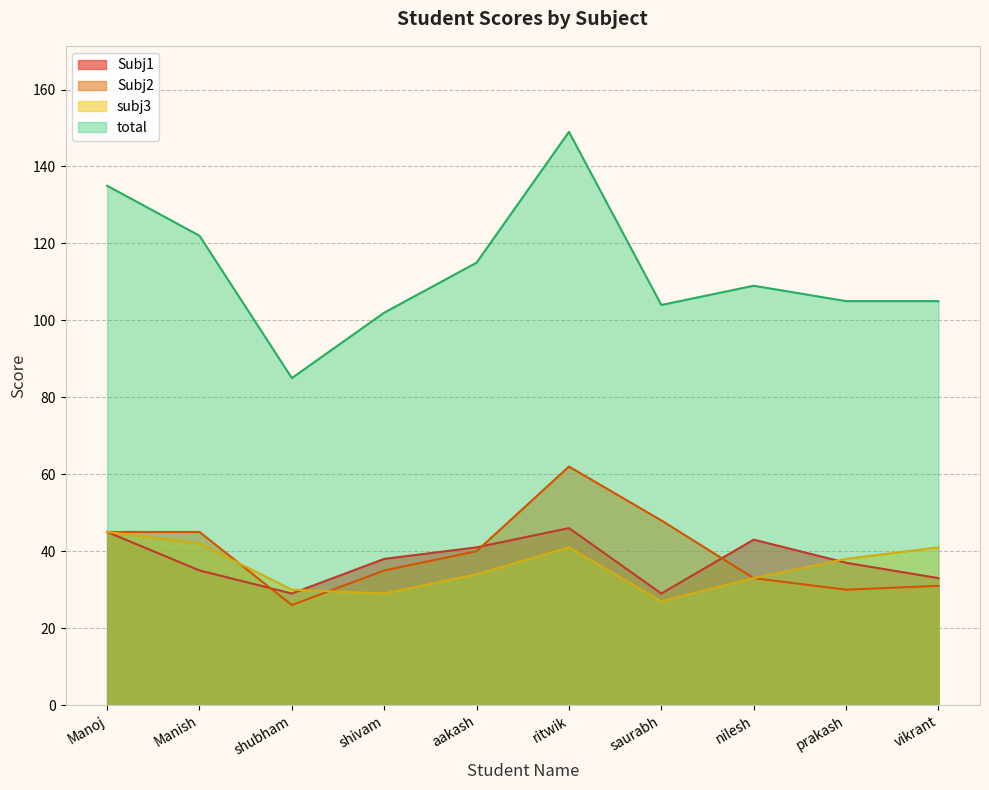

Which series has the largest total across all categories?

total